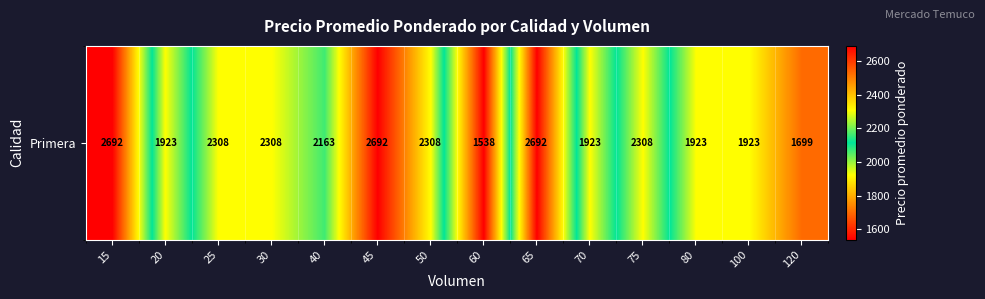

Reading right to left, what are all the values shown in this chart?

120=1699	100=1923	80=1923	75=2308	70=1923	65=2692	60=1538	50=2308	45=2692	40=2163	30=2308	25=2308	20=1923	15=2692